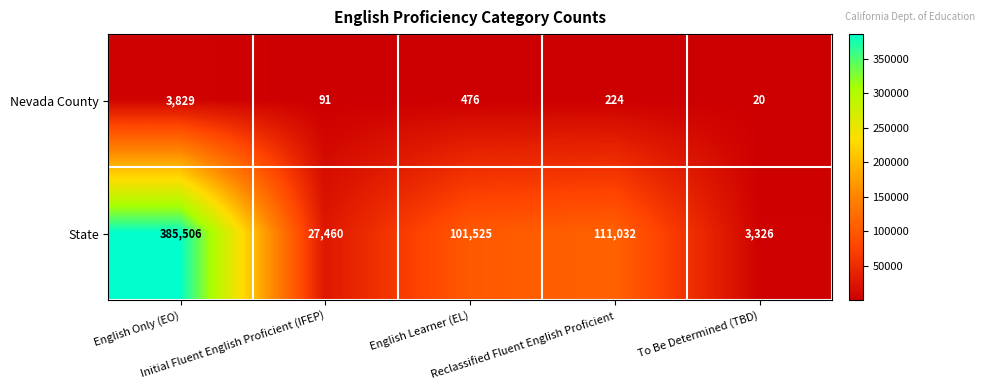

What is the spread (max minus min) of values at English Learner (EL)?

101049